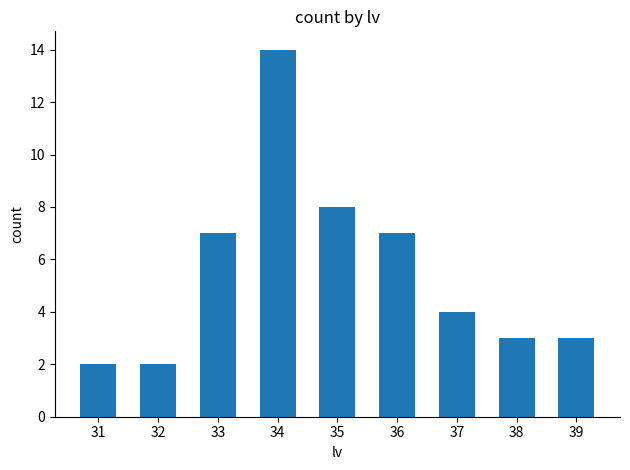

How many values are below 4?

4